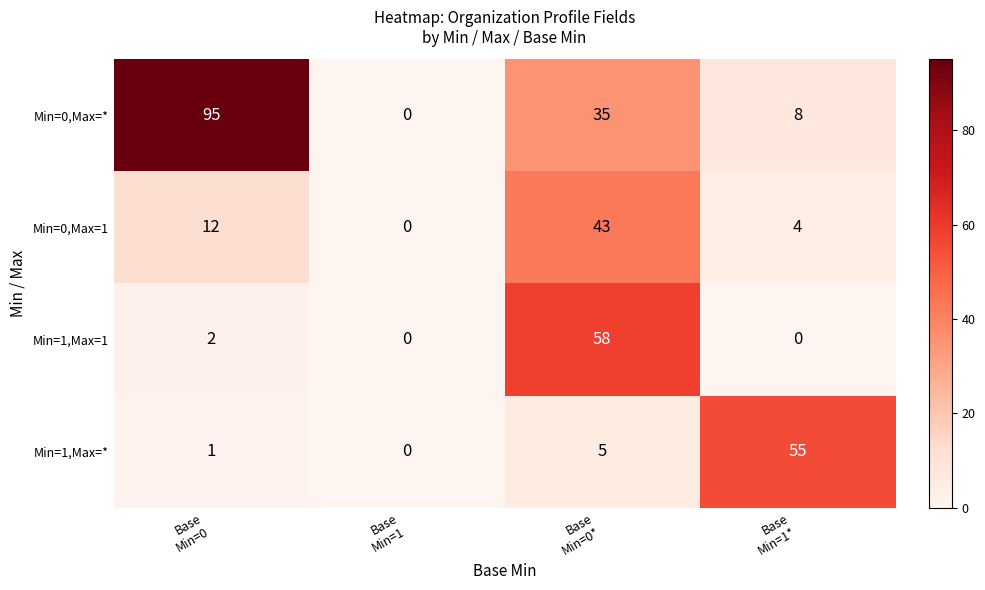

What is the highest value of the Min=1,Max=1 series?

58